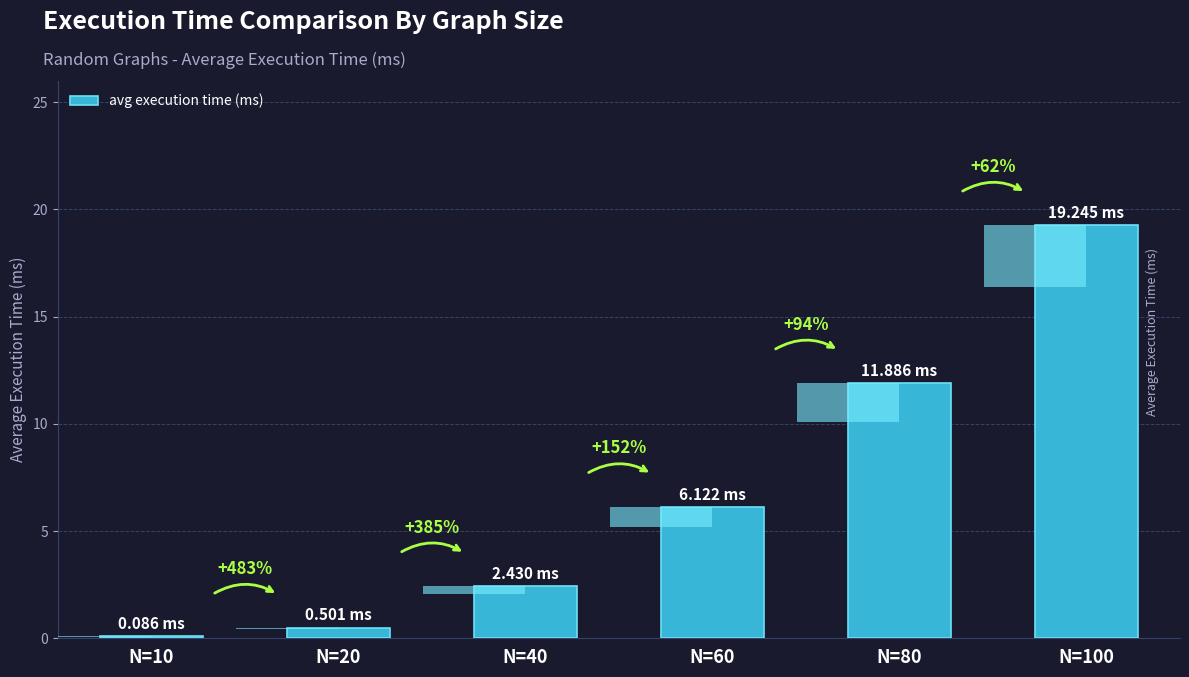

At which category does the chart reach its peak across all series?

N=100